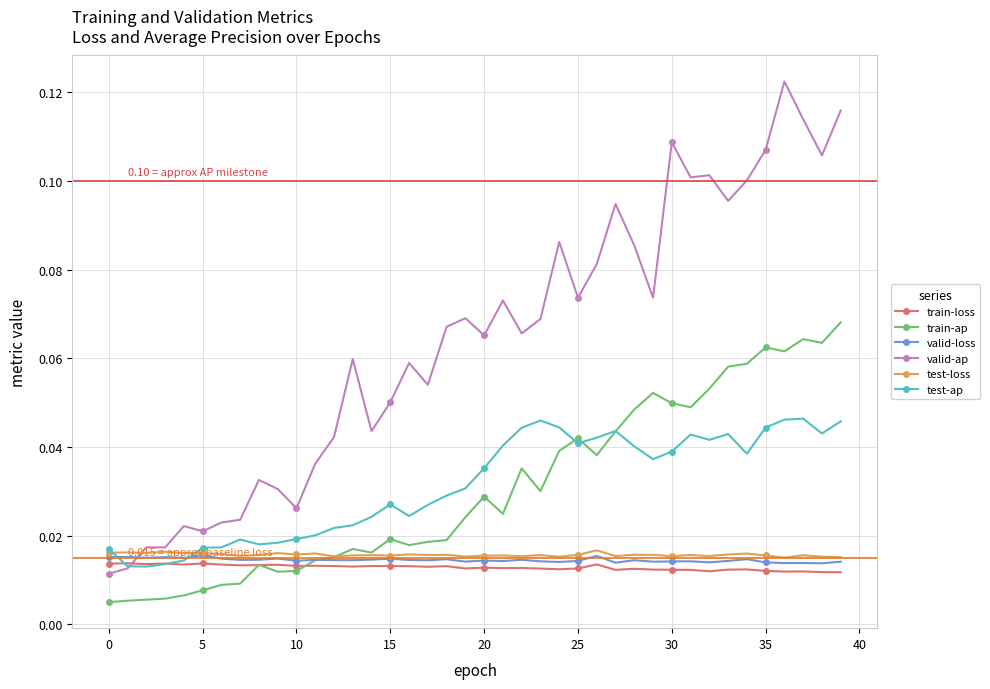

True or false: train-ap has more than 1 points higher than both neighbors.

True